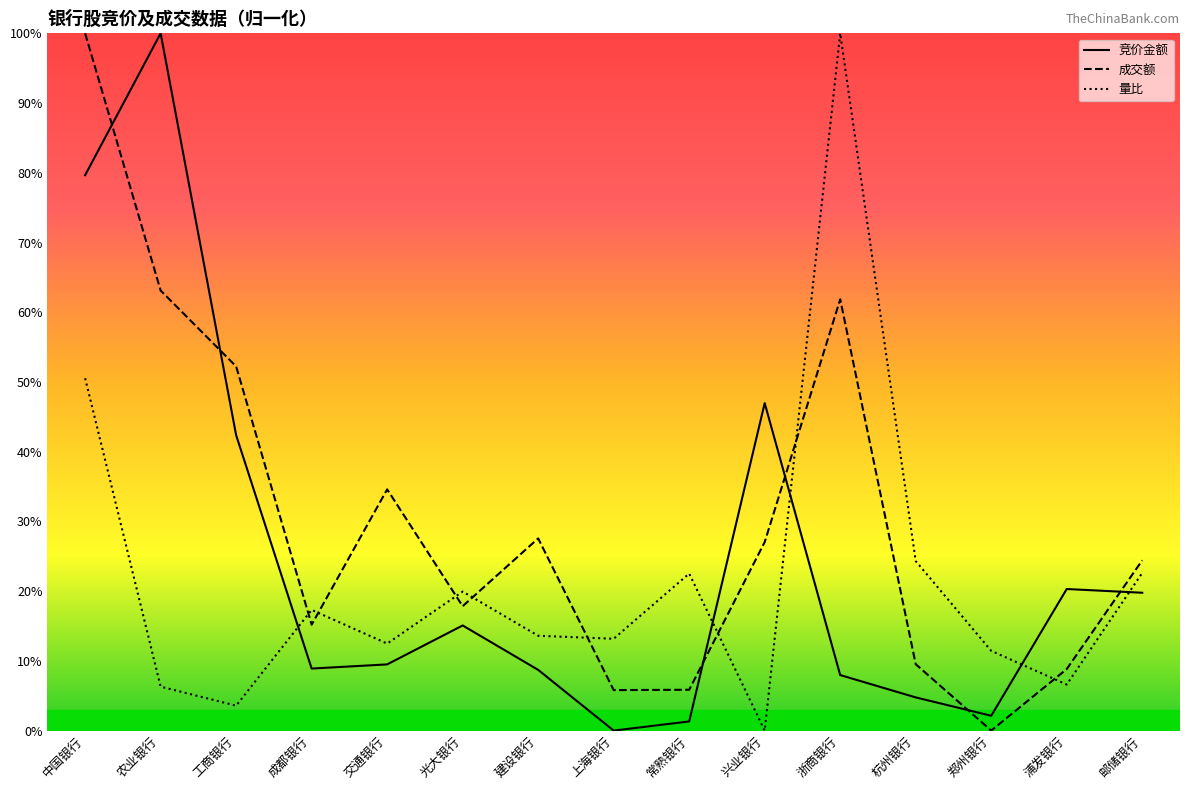

What is the difference between the maximum and minimum values in the 成交额 series?

1.0